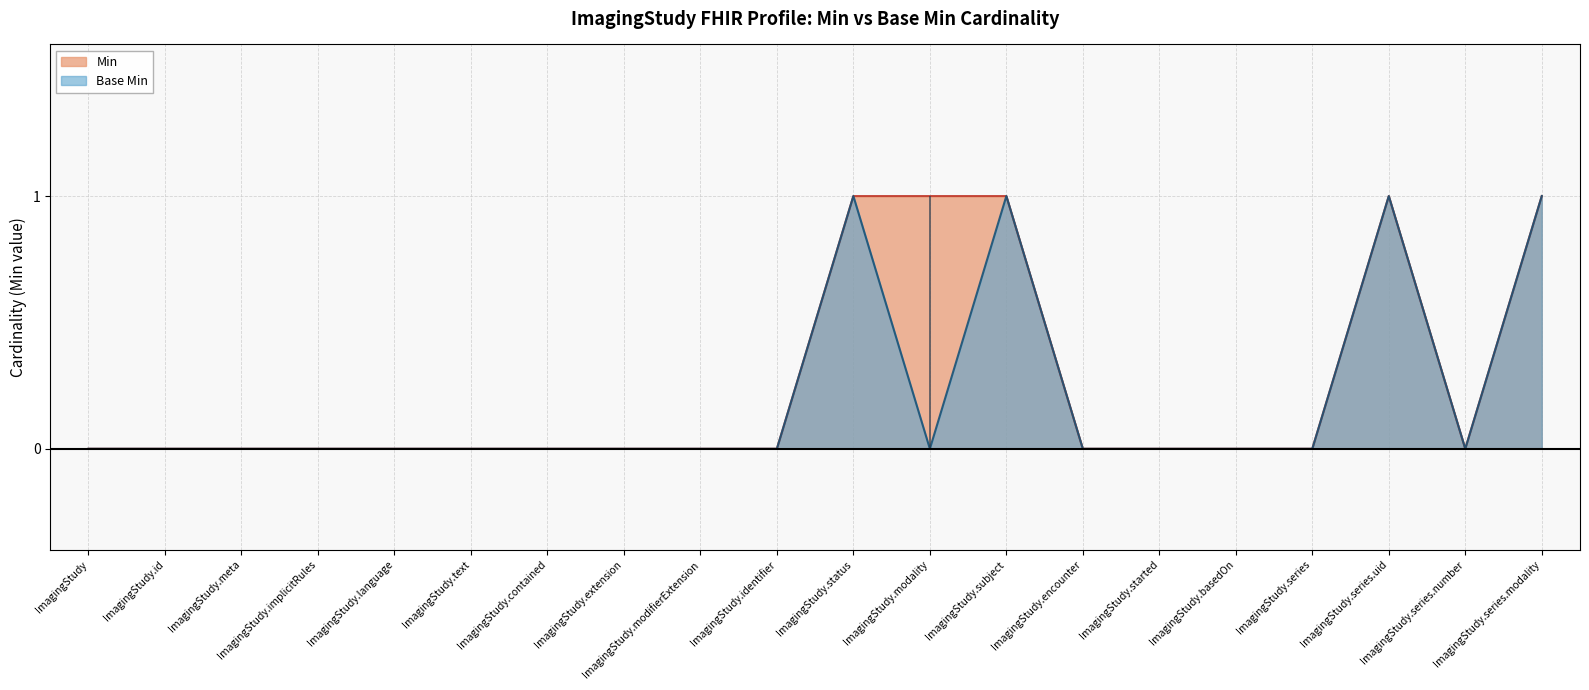

Reading left to right, what are all the values shown in this chart?

Min: ImagingStudy=0	ImagingStudy.id=0	ImagingStudy.meta=0	ImagingStudy.implicitRules=0	ImagingStudy.language=0	ImagingStudy.text=0	ImagingStudy.contained=0	ImagingStudy.extension=0	ImagingStudy.modifierExtension=0	ImagingStudy.identifier=0	ImagingStudy.status=1	ImagingStudy.modality=1	ImagingStudy.subject=1	ImagingStudy.encounter=0	ImagingStudy.started=0	ImagingStudy.basedOn=0	ImagingStudy.series=0	ImagingStudy.series.uid=1	ImagingStudy.series.number=0	ImagingStudy.series.modality=1
Base Min: ImagingStudy=0	ImagingStudy.id=0	ImagingStudy.meta=0	ImagingStudy.implicitRules=0	ImagingStudy.language=0	ImagingStudy.text=0	ImagingStudy.contained=0	ImagingStudy.extension=0	ImagingStudy.modifierExtension=0	ImagingStudy.identifier=0	ImagingStudy.status=1	ImagingStudy.modality=0	ImagingStudy.subject=1	ImagingStudy.encounter=0	ImagingStudy.started=0	ImagingStudy.basedOn=0	ImagingStudy.series=0	ImagingStudy.series.uid=1	ImagingStudy.series.number=0	ImagingStudy.series.modality=1